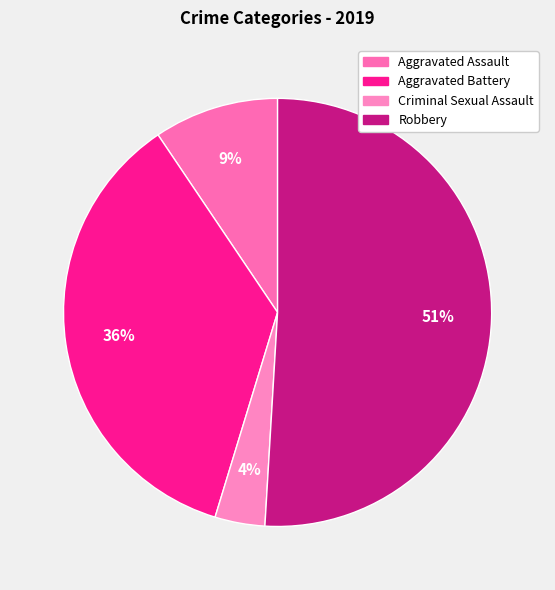

Does any single category account for the majority?

Yes